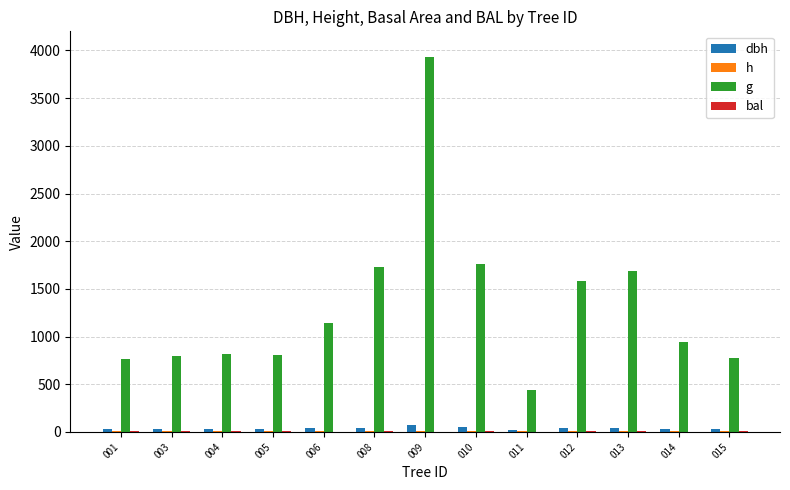

How many bars are there in each group?

4